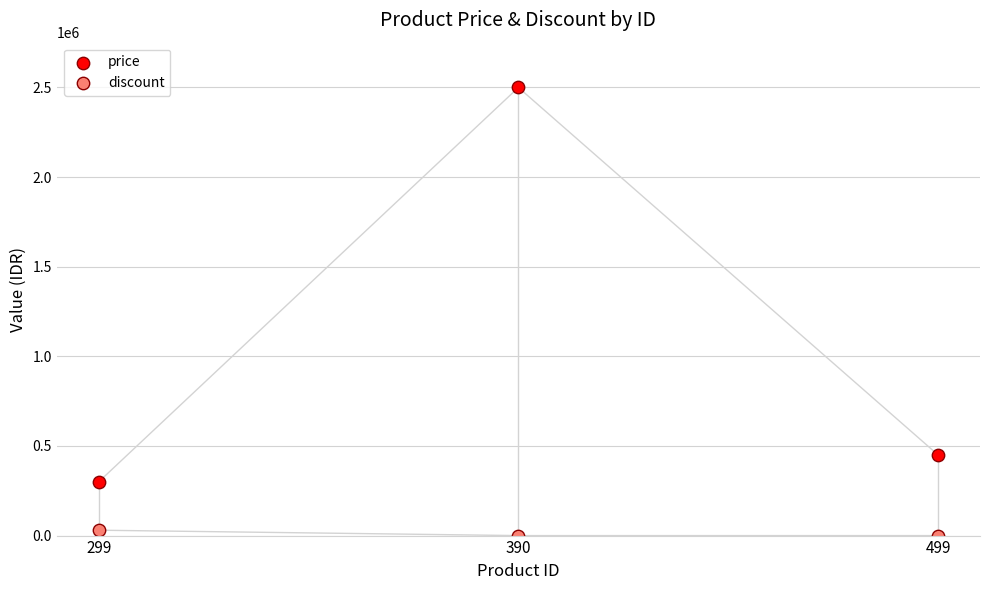

What are all the series names shown in the legend?

price, discount